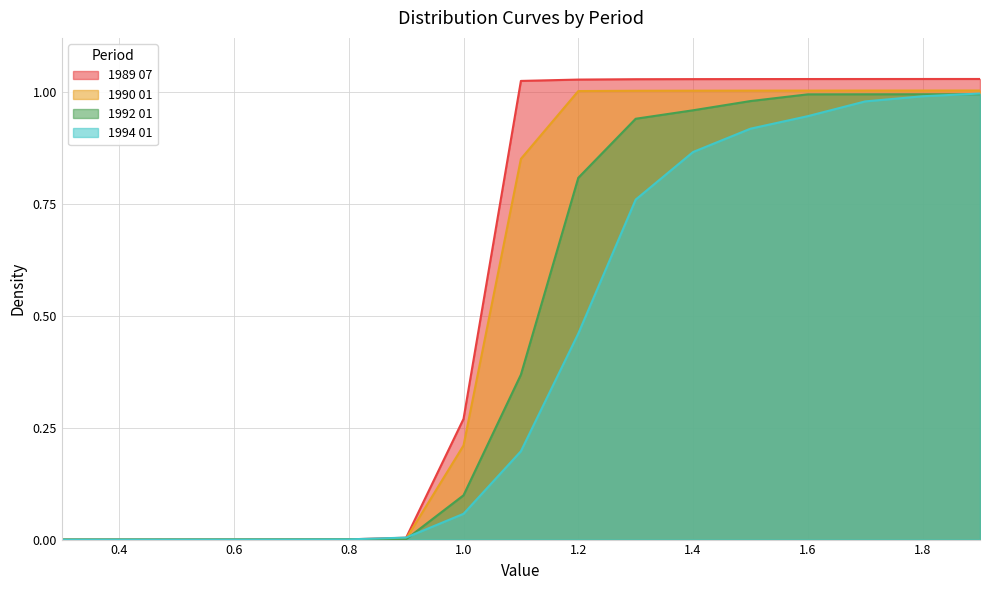

Which series has the largest total across all categories?

1989 07